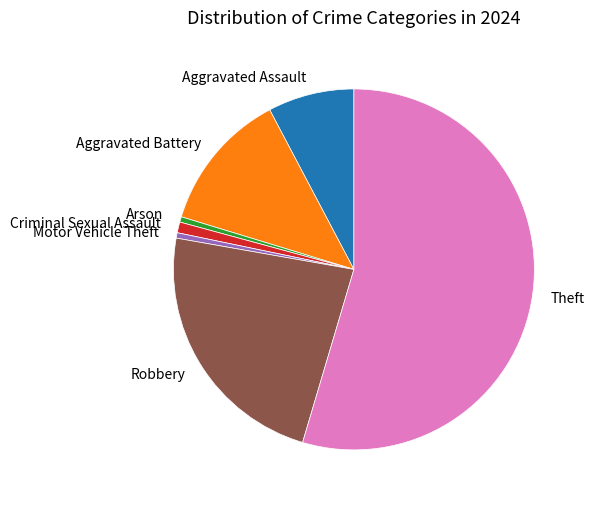

The Criminal Sexual Assault slice represents 13% of the pie. True or false?

False